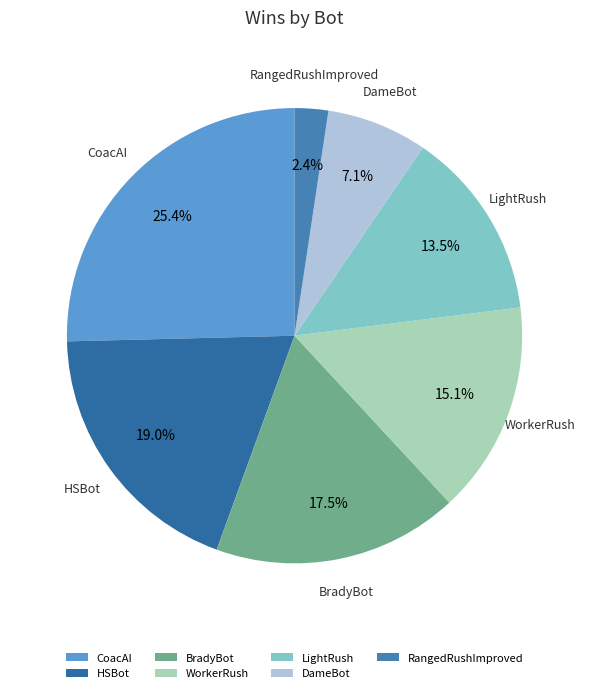

Between BradyBot and CoacAI, which is larger?

CoacAI